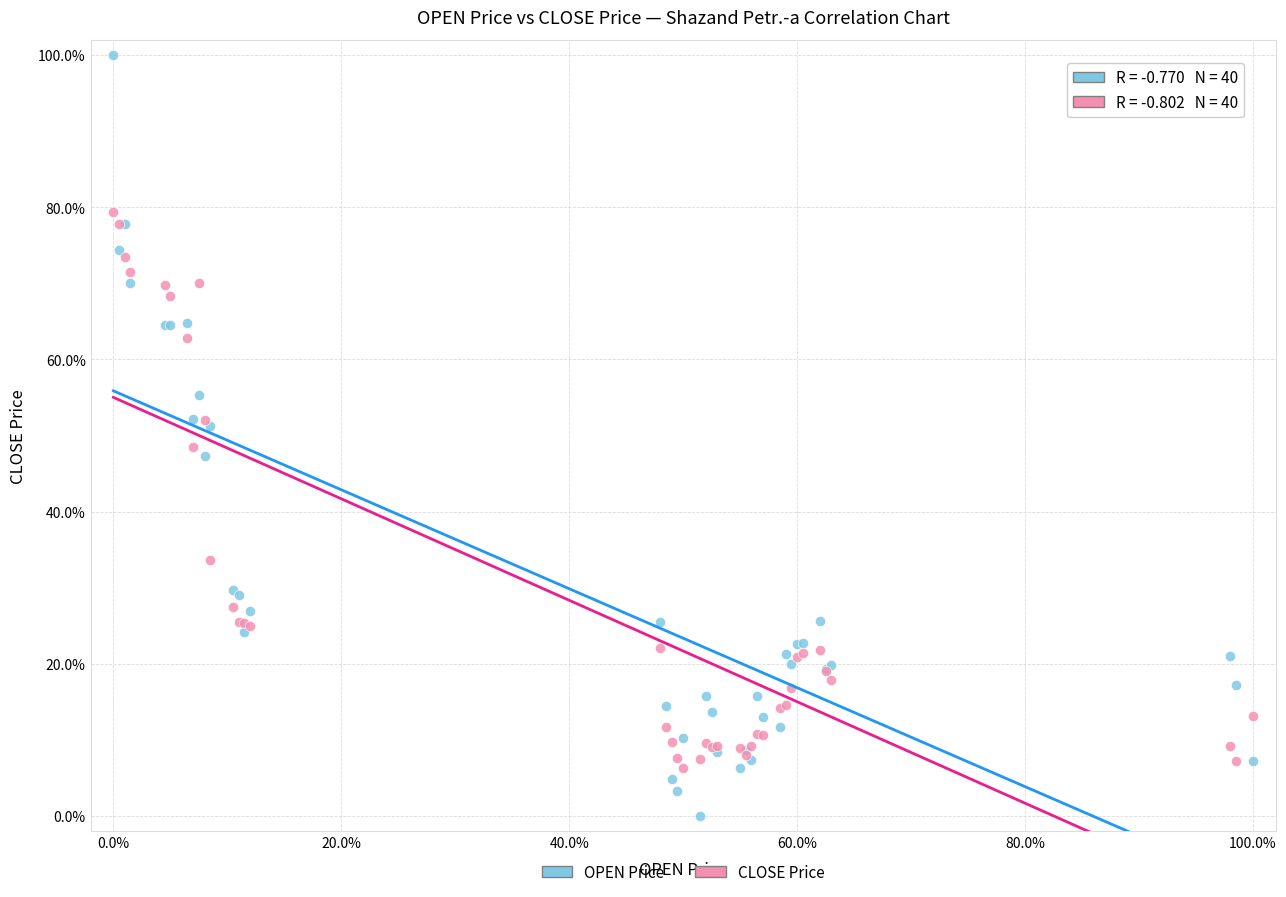

Which series has the widest spread of Y values?

OPEN Price